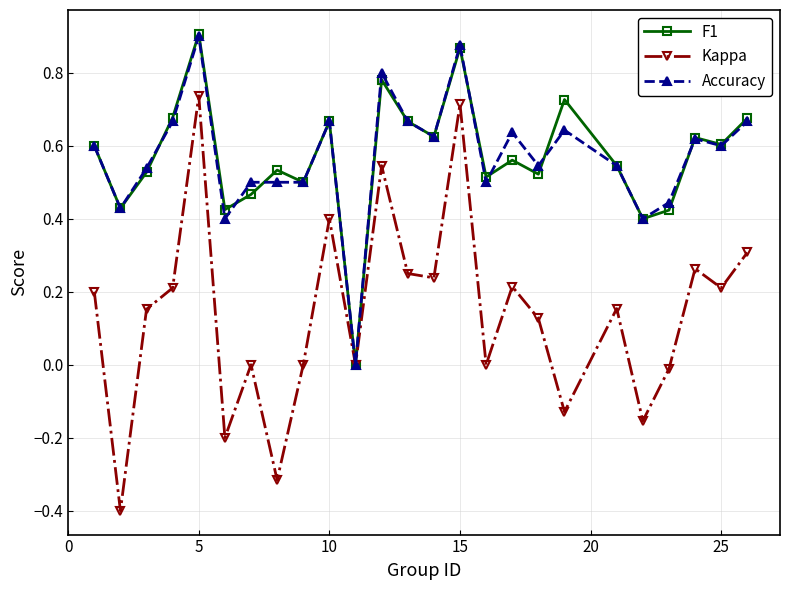

How many data points does each series have?

25